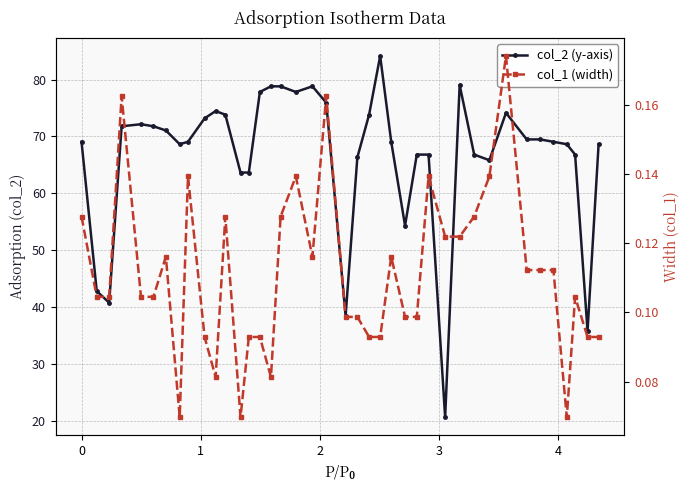

Which series has the largest total across all categories?

col_2 (y-axis)